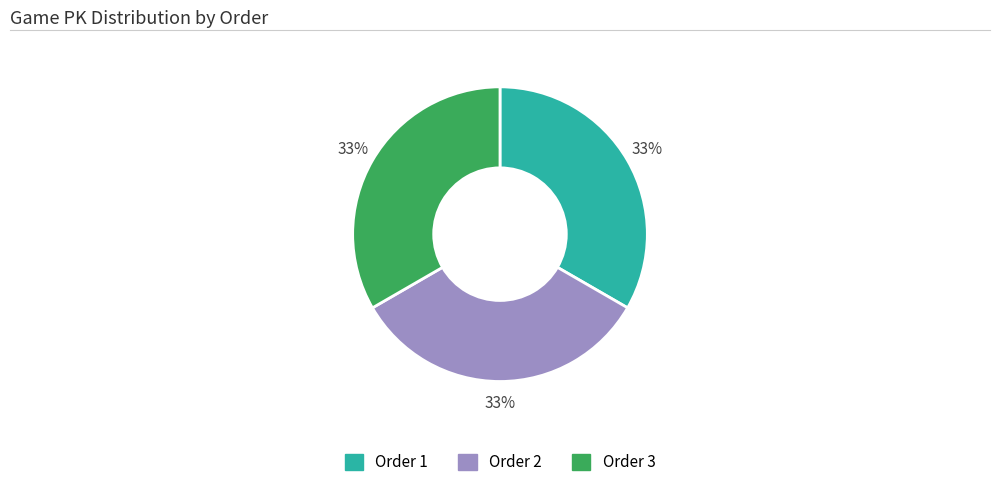

How many segments does this pie chart have?

3